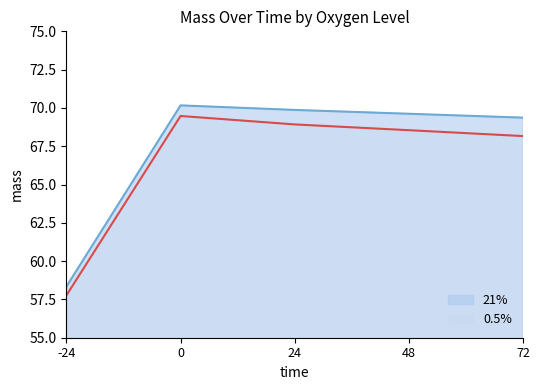

At which category does the chart reach its minimum across all series?

-24